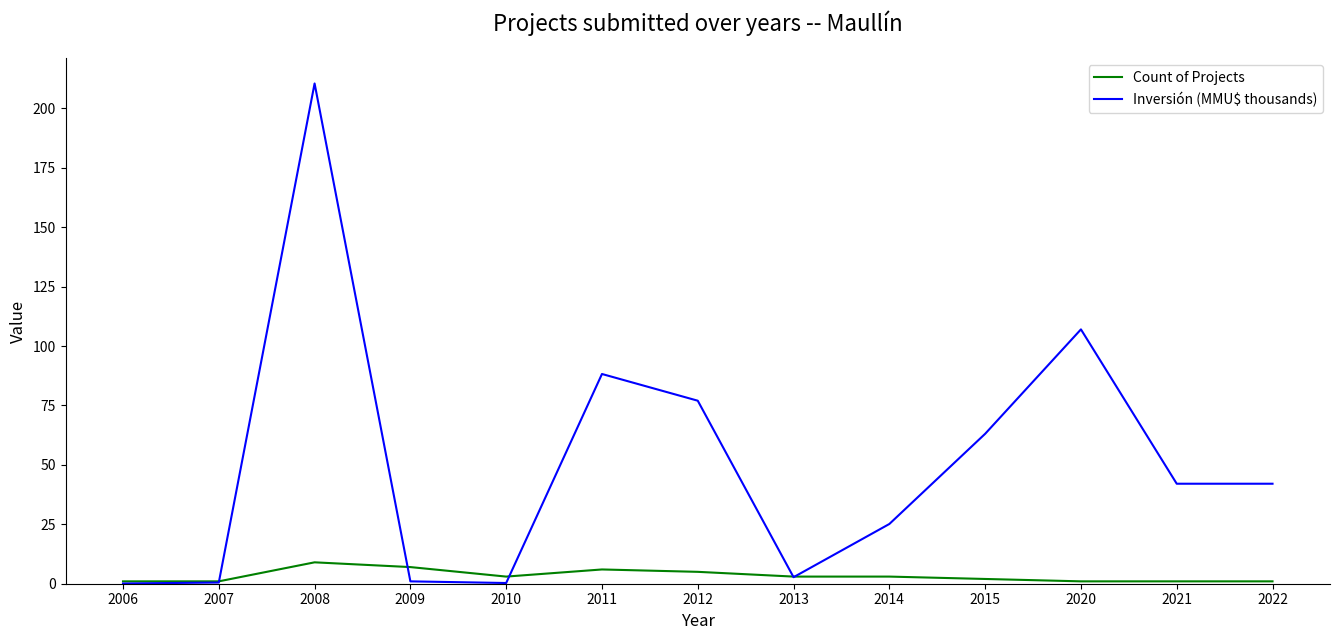

What value does the Inversión (MMU$ thousands) series have at 2012?

77.0